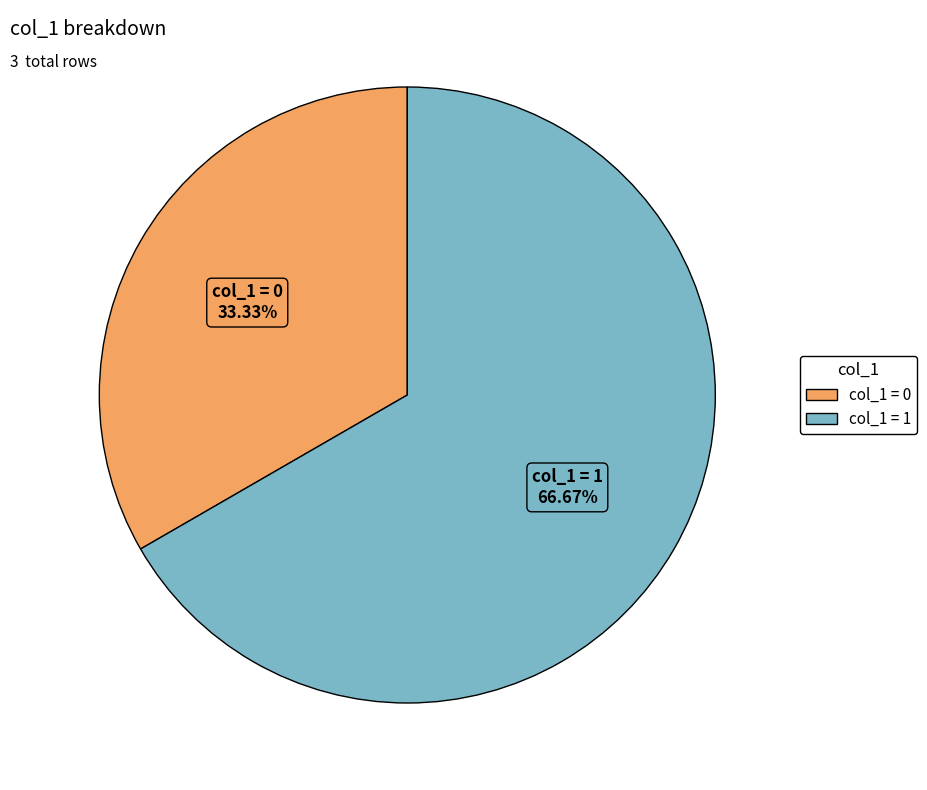

Does any single category account for the majority?

Yes